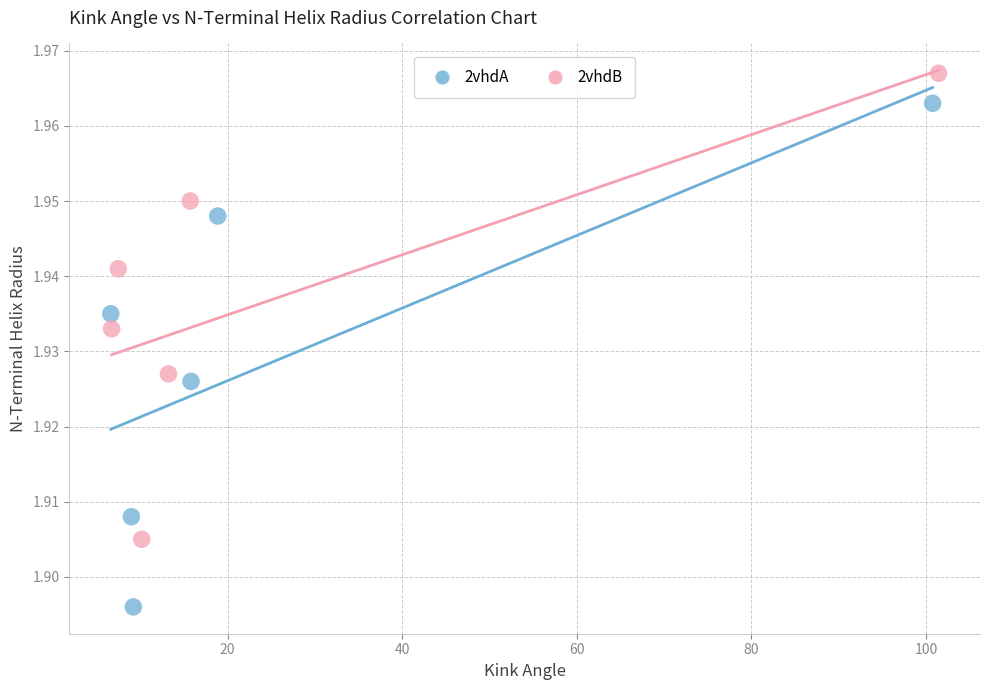

Which series reaches the minimum Y coordinate?

2vhdA